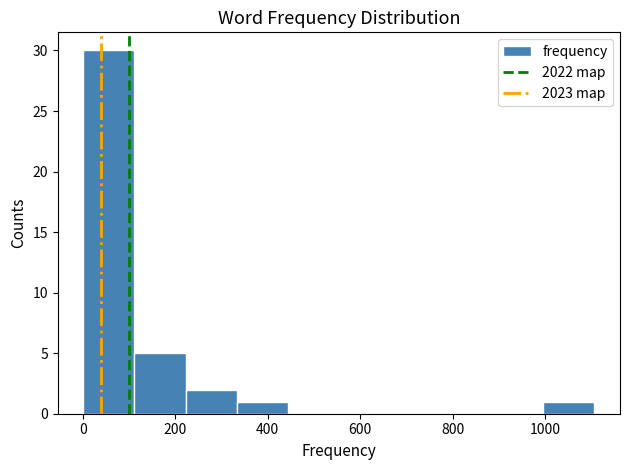

Which range on the x-axis has the tallest bar?

0 to 120